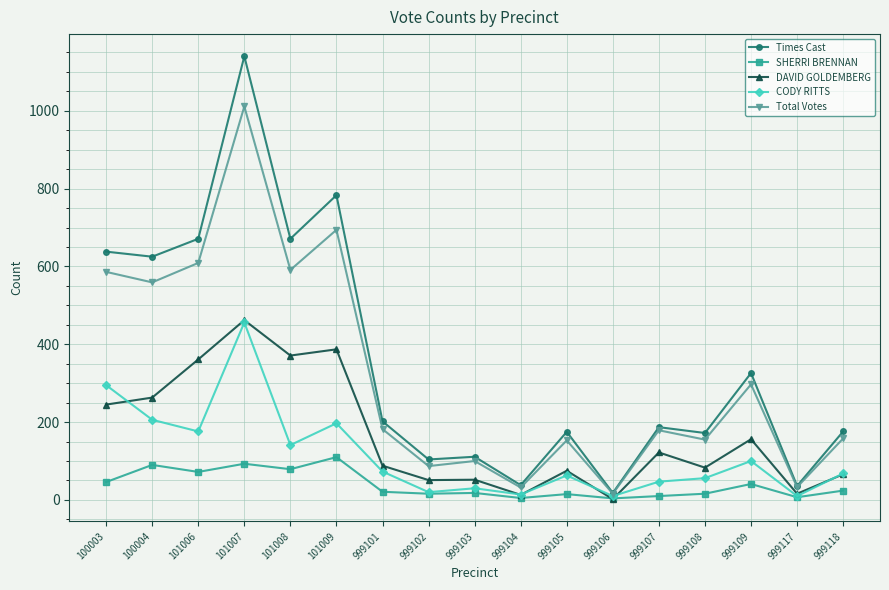

Which series changed the most between 999101 and 999104?

Times Cast